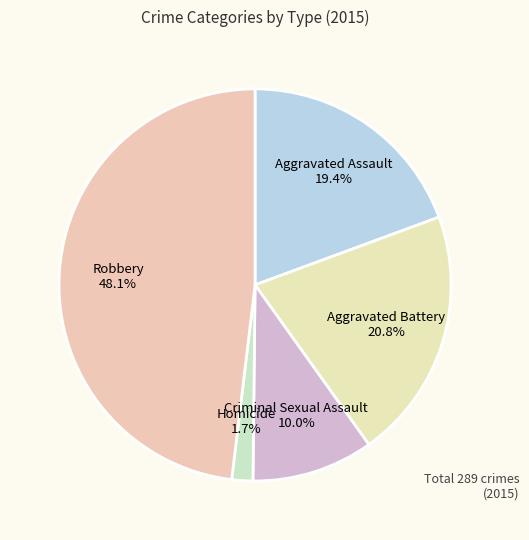

Is Criminal Sexual Assault the majority of the pie?

No